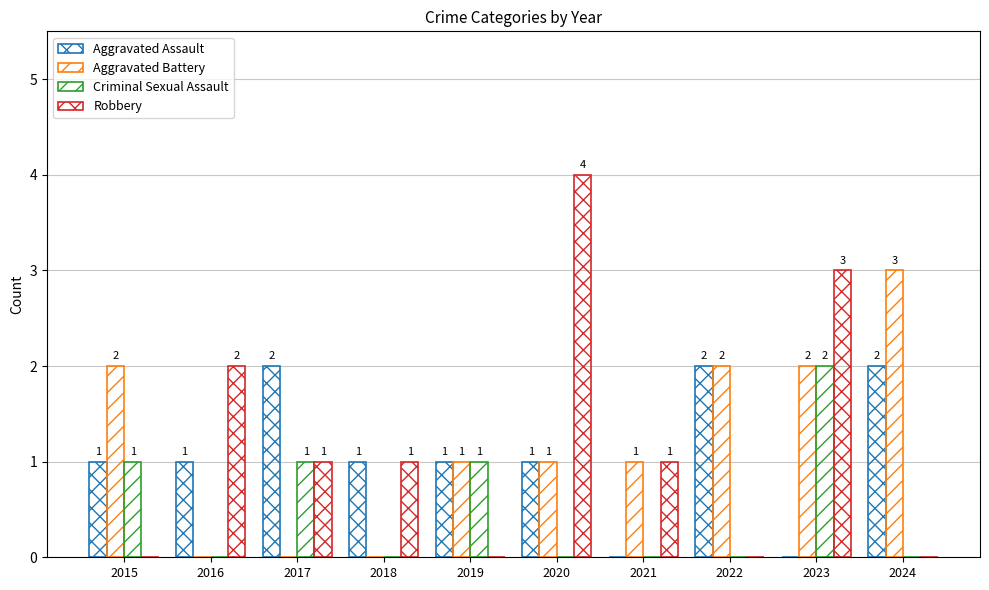

Reading right to left, list all the values displayed in this chart.

Aggravated Assault: 2	0	2	0	1	1	1	2	1	1
Aggravated Battery: 3	2	2	1	1	1	0	0	0	2
Criminal Sexual Assault: 0	2	0	0	0	1	0	1	0	1
Robbery: 0	3	0	1	4	0	1	1	2	0